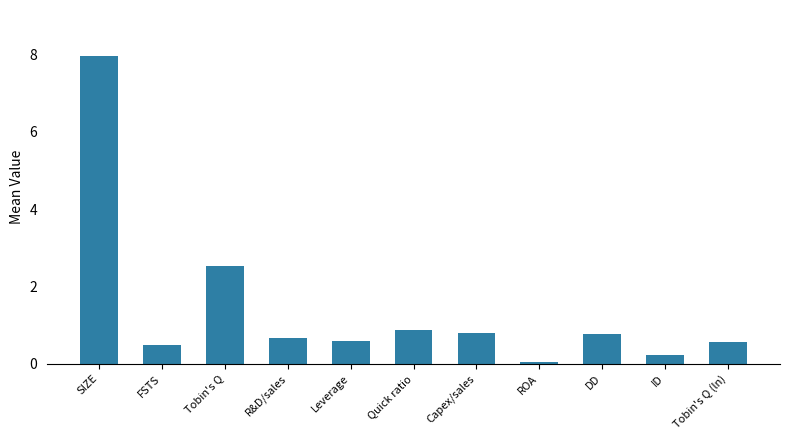

Are the bars horizontal?

No